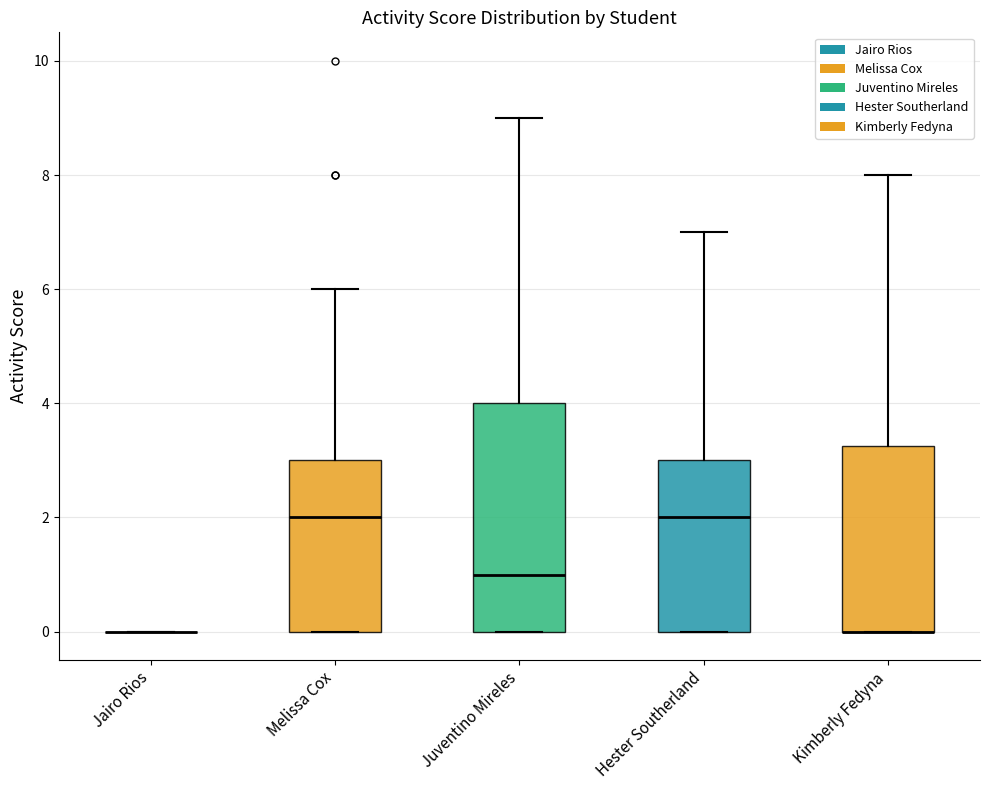

Which box is the tallest, from its lower edge to its upper edge?

Juventino Mireles